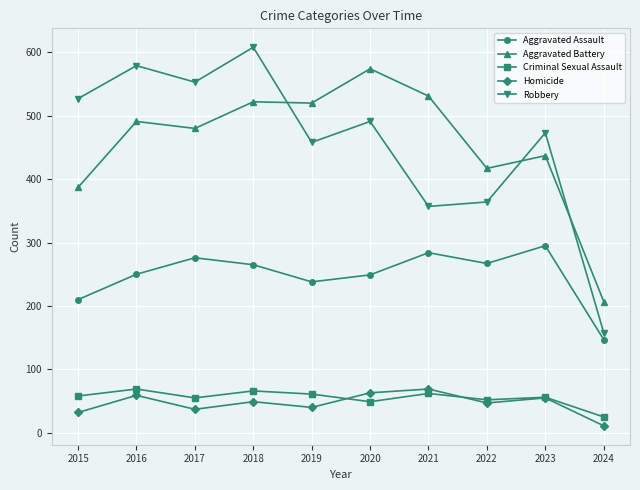

At 2019, list the series in order from smallest to largest.

Homicide, Criminal Sexual Assault, Aggravated Assault, Robbery, Aggravated Battery